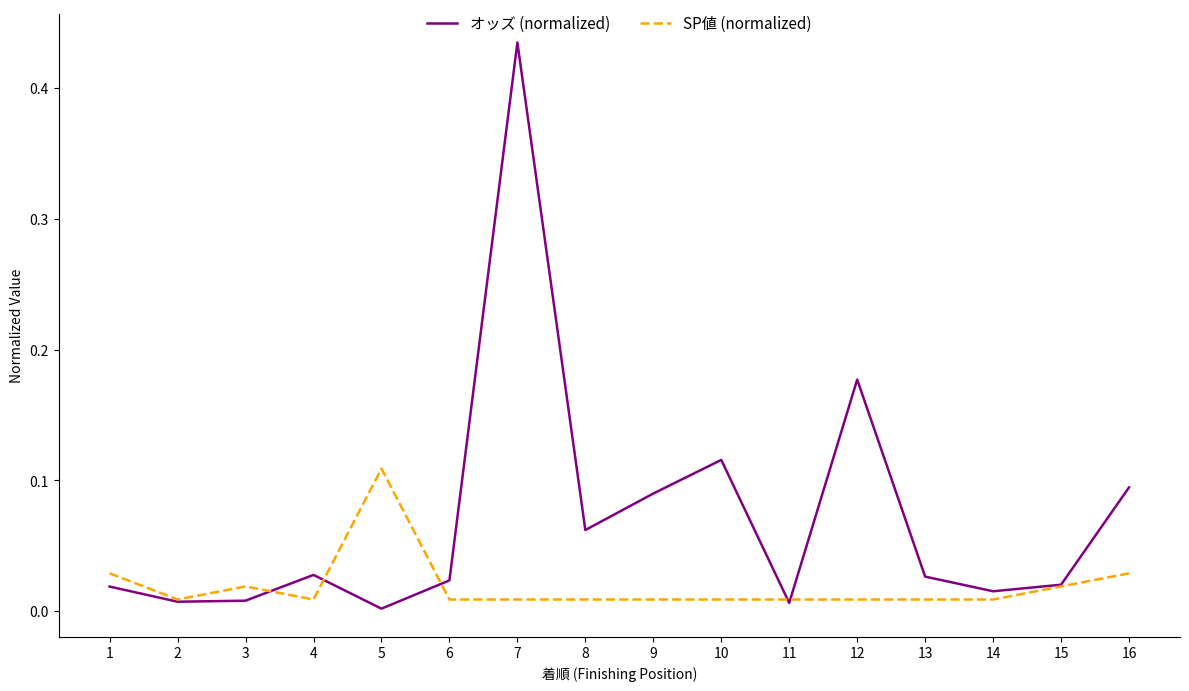

How many lines are shown in the chart?

2